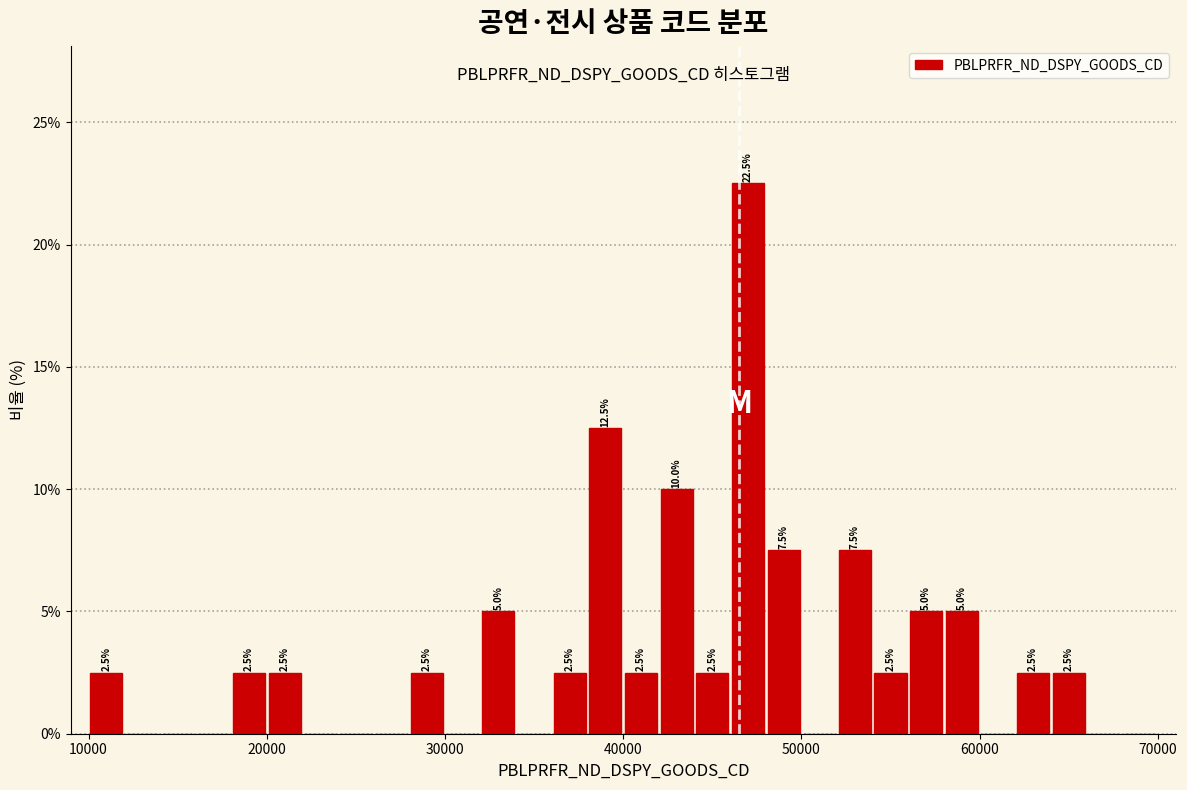

Read against the x-axis, roughly where is the centre of the tallest bar?

47000